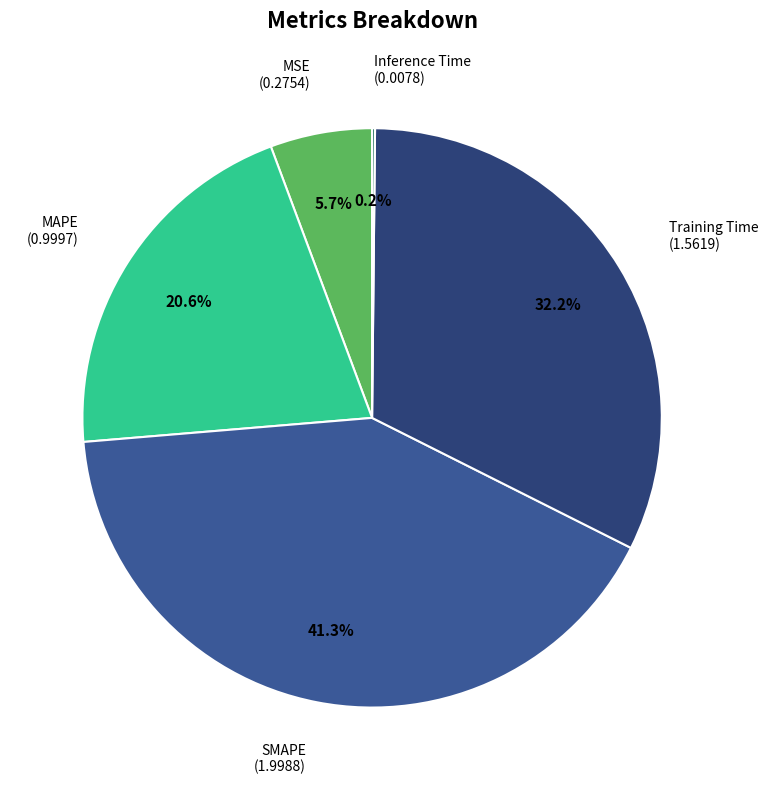

Is there a majority slice in this chart?

No